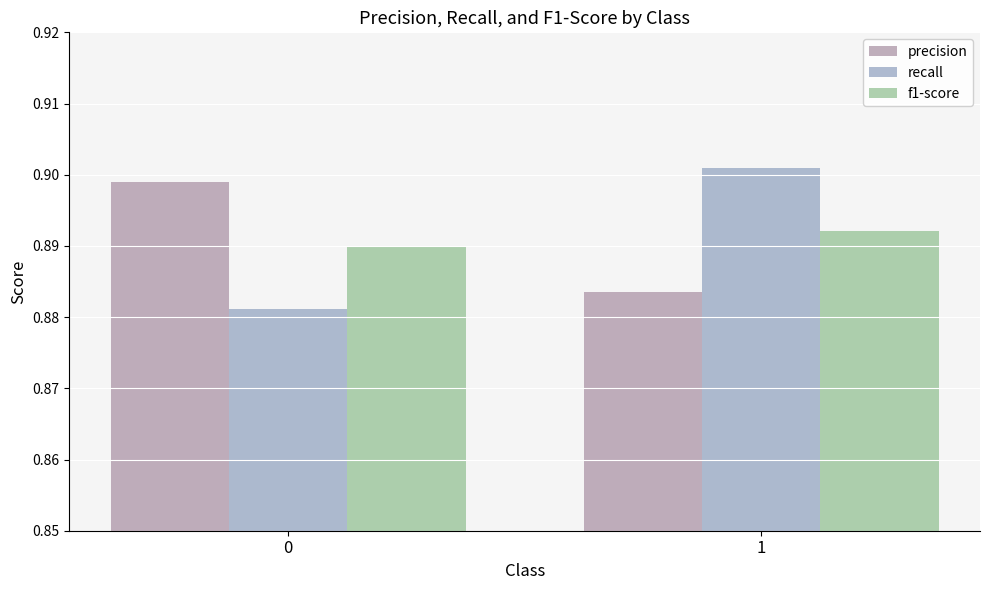

At how many categories does at least one series exceed 0?

2